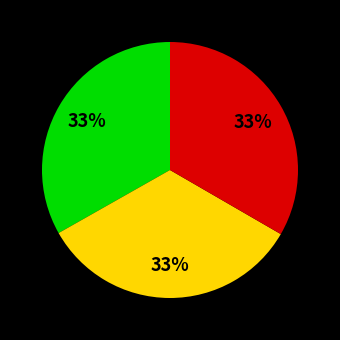

To the nearest percent, what is the average slice percentage?

33%